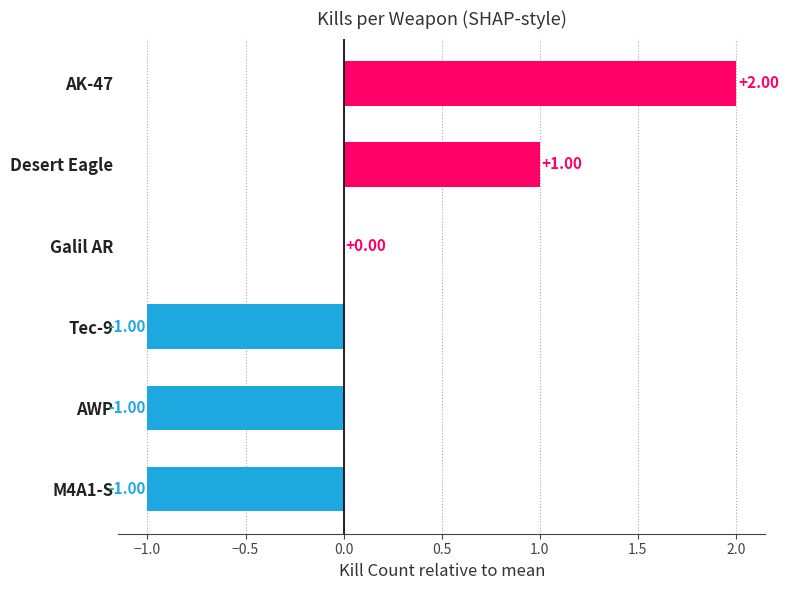

Does the chart contain stacked bars?

No